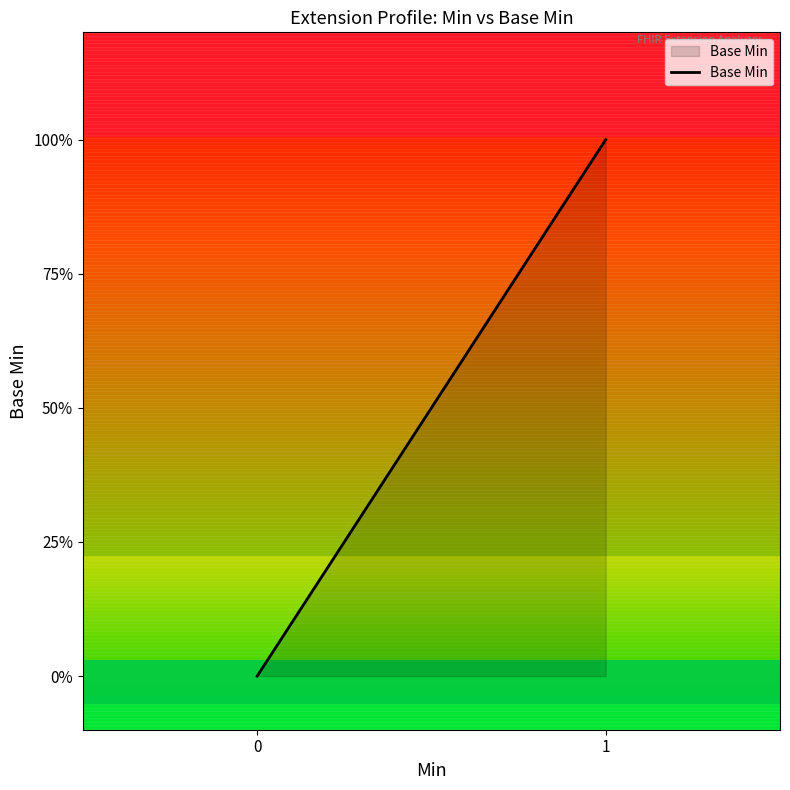

Does the chart have visible grid lines?

No